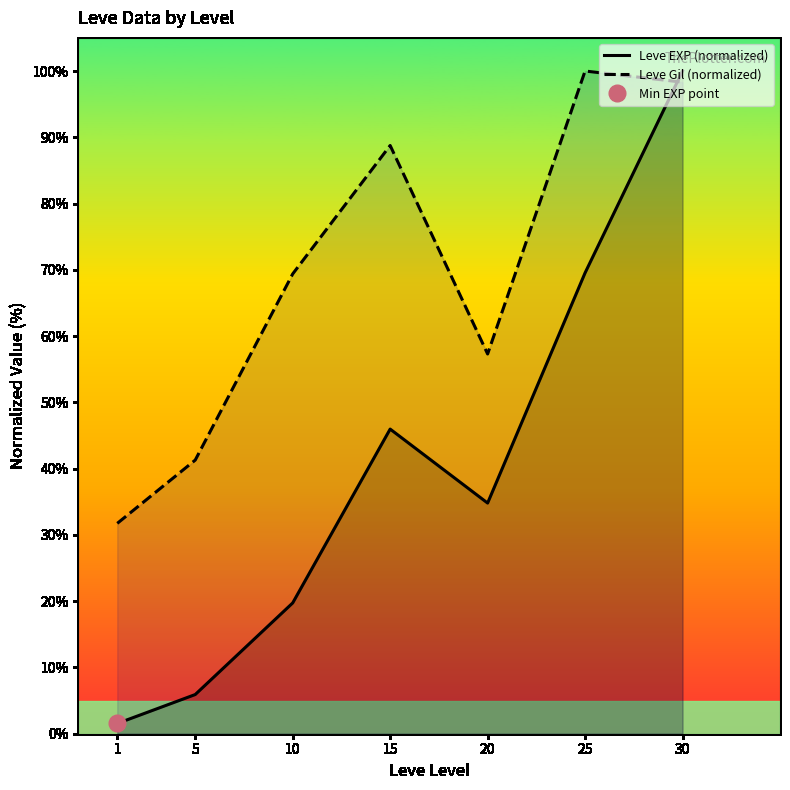

Rank the series by their average value, from highest to lowest.

Leve Gil (normalized), Leve EXP (normalized)